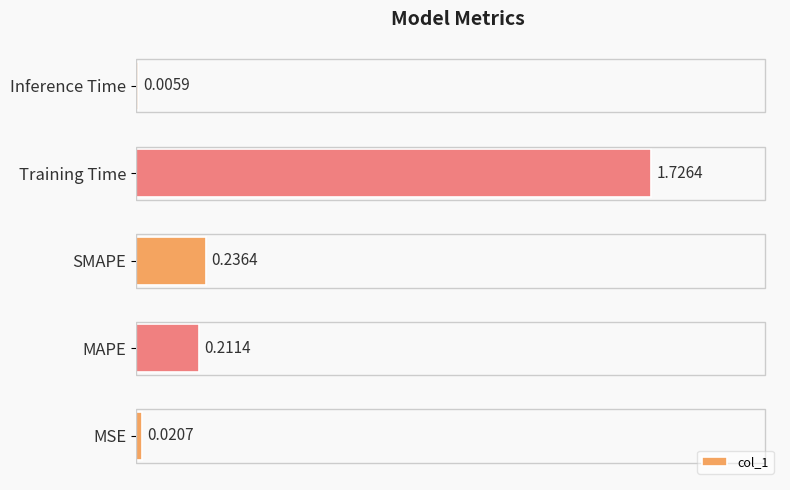

At which label is the value closest to 0?

Inference Time